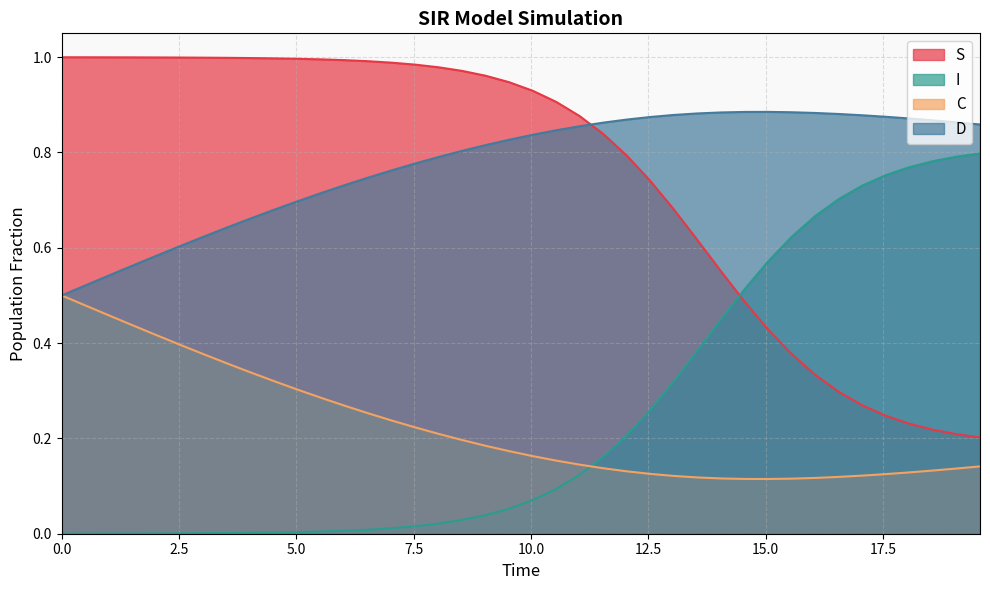

Which series has the widest spread of values?

I